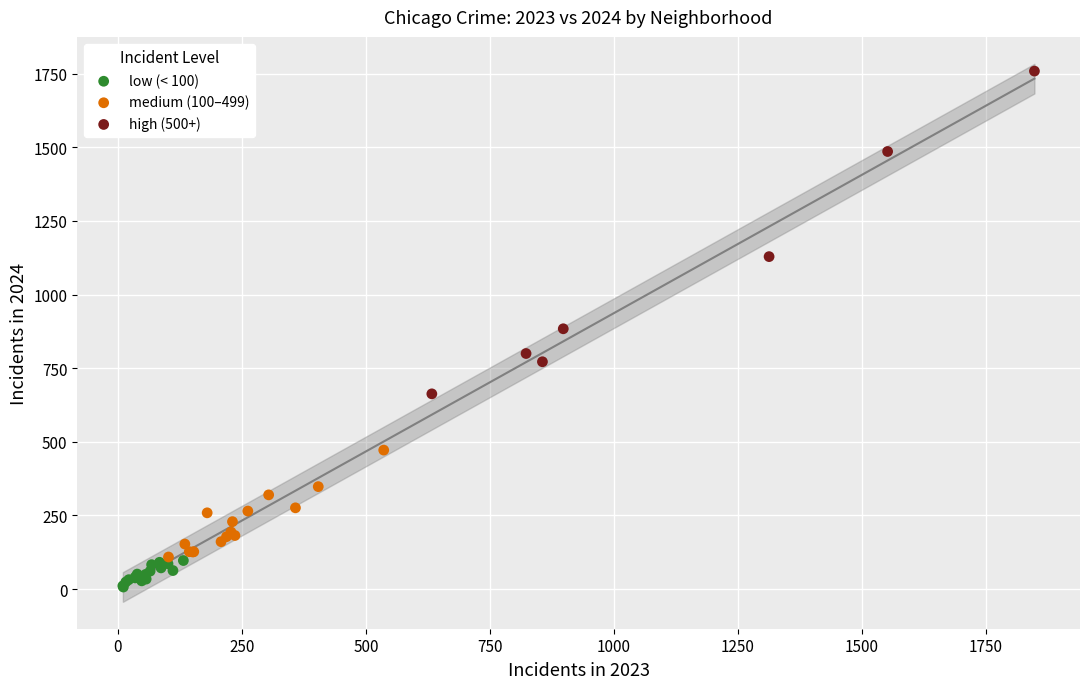

Which series reaches the minimum Y coordinate?

low (< 100)